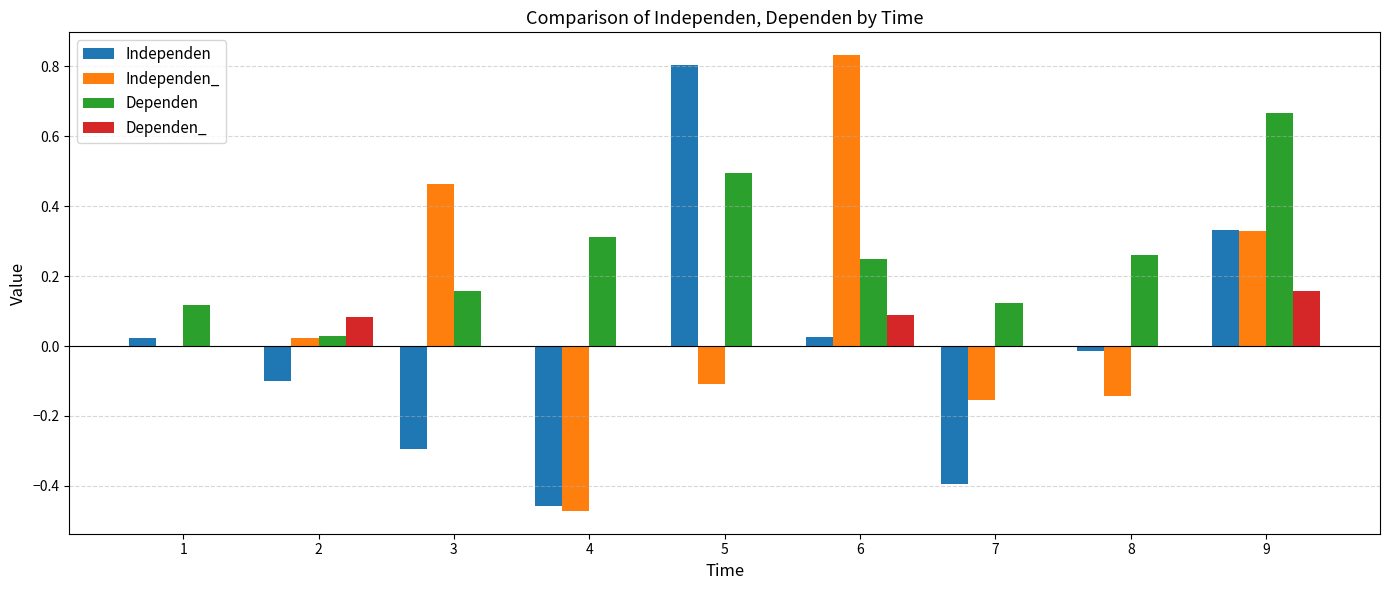

How many groups of bars are there?

9